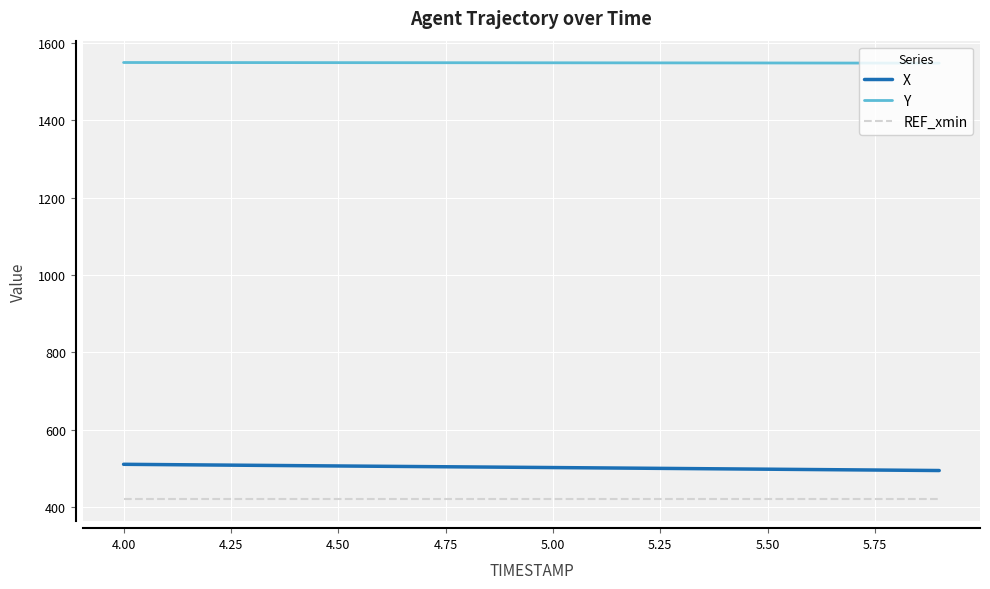

How many values in the Y series exceed 1548?

16